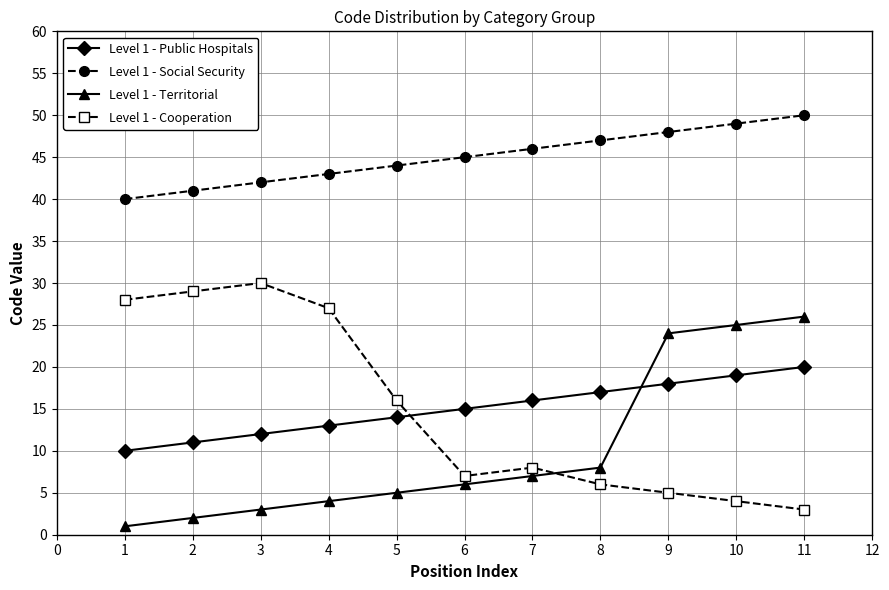

Which category has the lowest value in the Level 1 - Cooperation series?

11